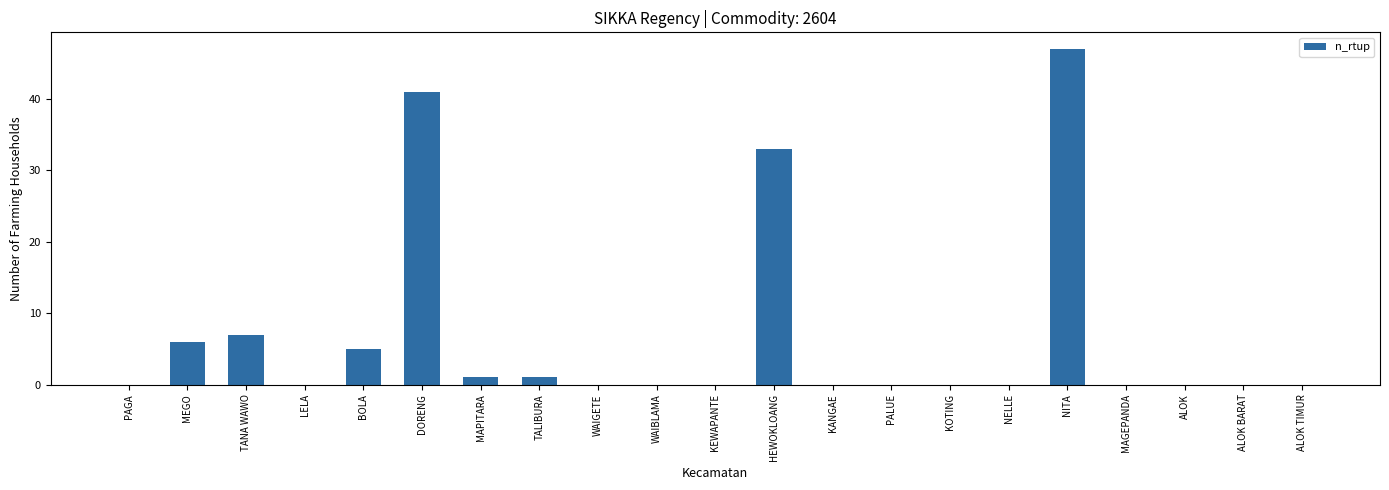

Does the chart contain stacked bars?

No